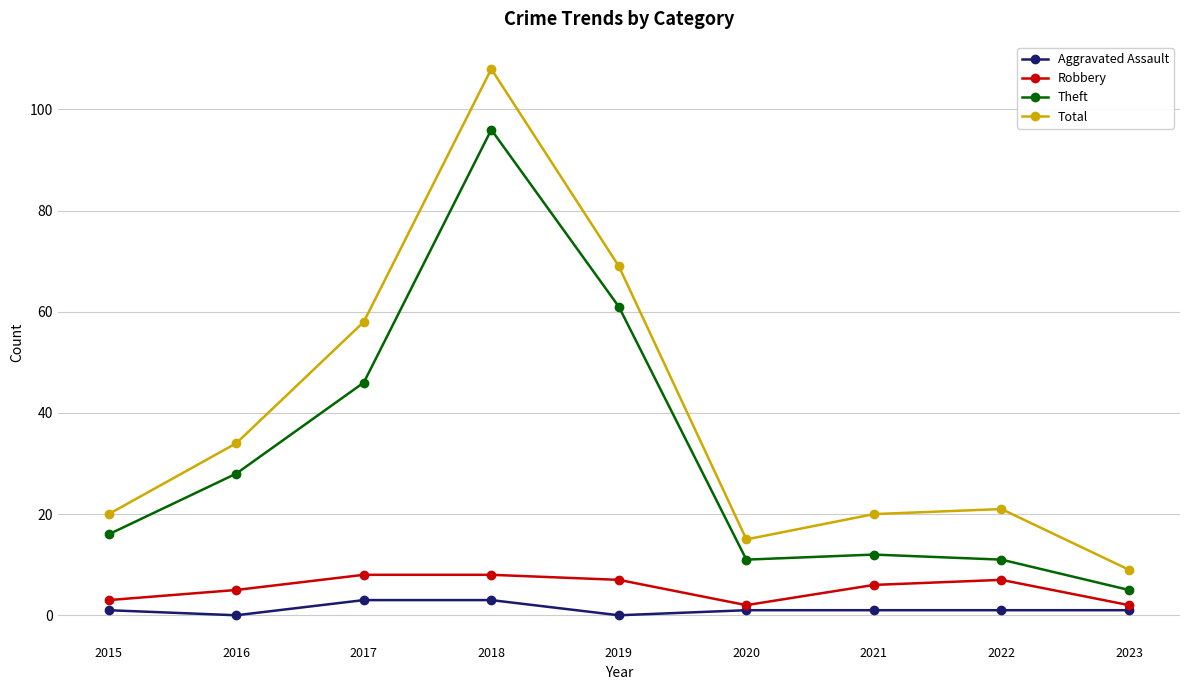

True or false: Total has a value of 168 at 2018.

False